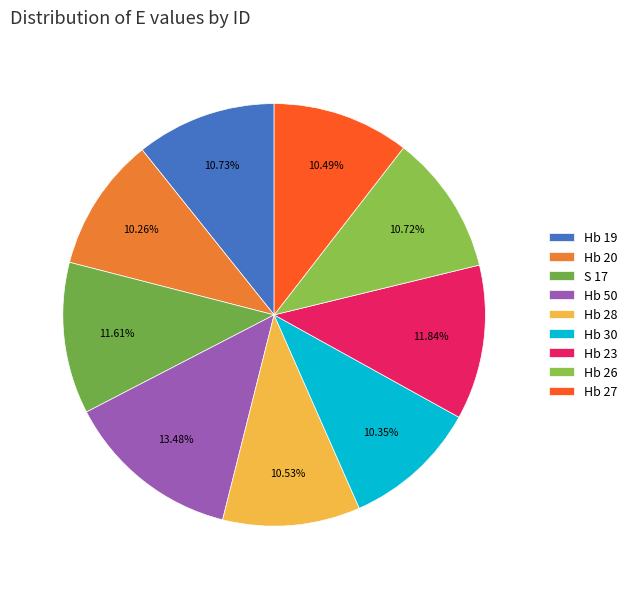

The Hb 50 slice represents 5% of the pie. True or false?

False